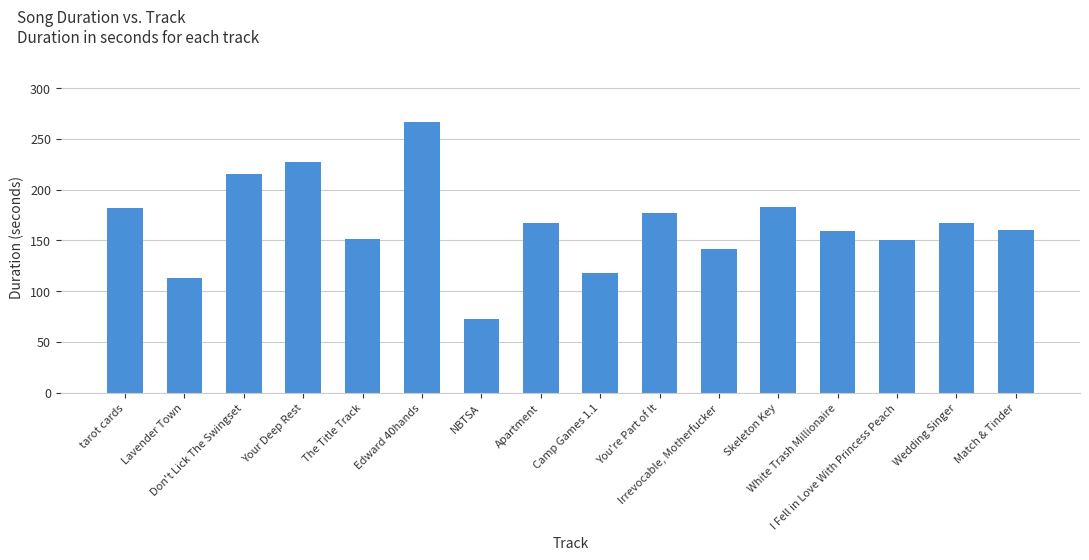

Rank the categories by value from highest to lowest.

Edward 40hands, Your Deep Rest, Don't Lick The Swingset, Skeleton Key, tarot cards, You're Part of It, Wedding Singer, Apartment, Match & Tinder, White Trash Millionaire, The Title Track, I Fell in Love With Princess Peach, Irrevocable, Motherfucker, Camp Games 1.1, Lavender Town, NBTSA